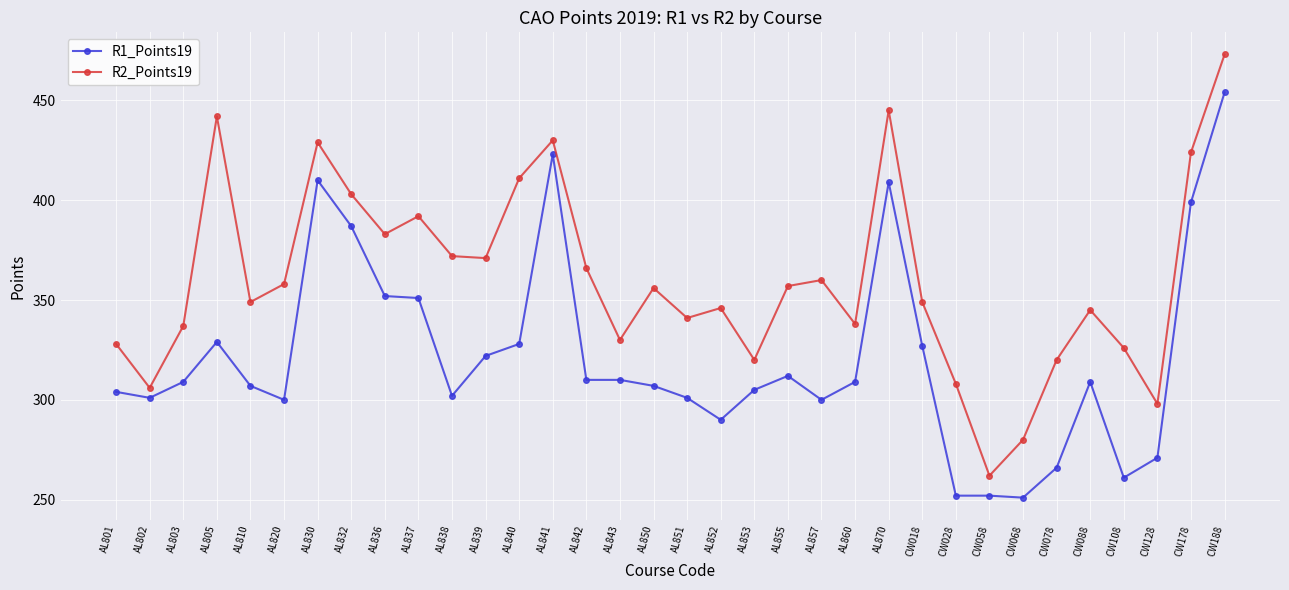

Where is the first local maximum for R1_Points19?

AL805